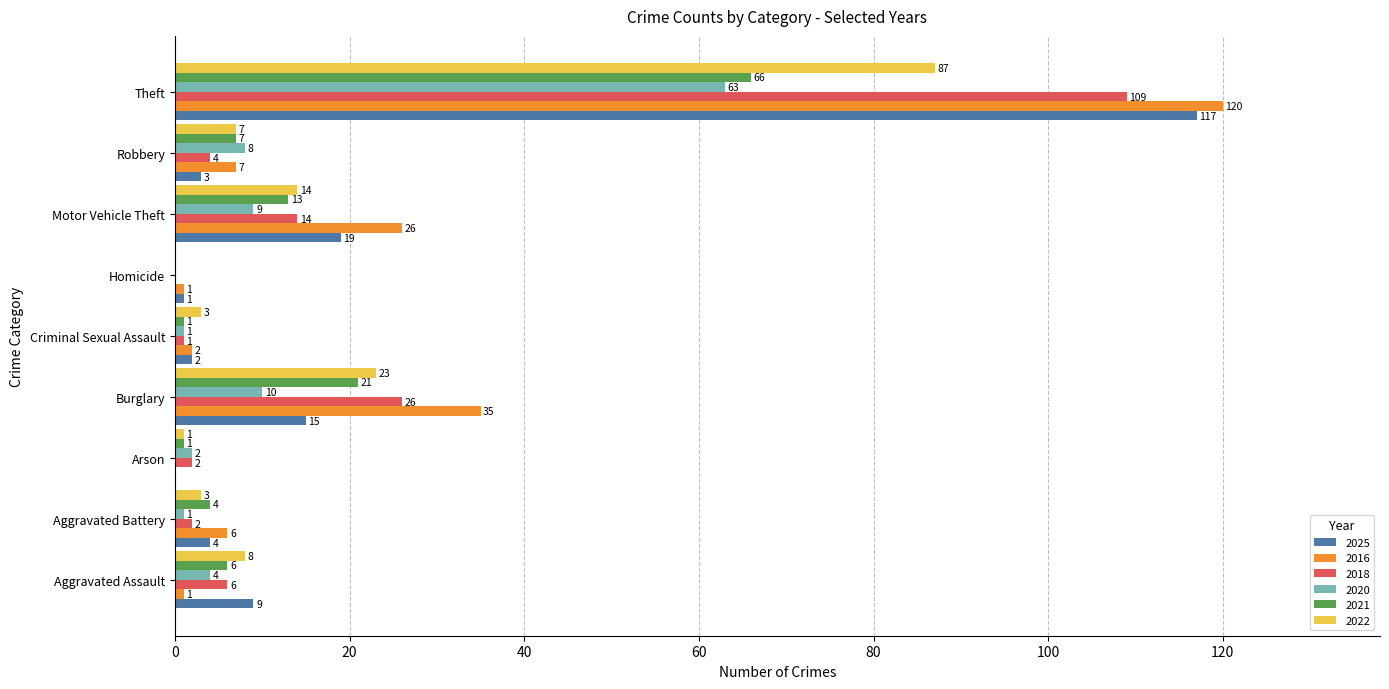

Which label corresponds to the largest value in the chart?

Theft